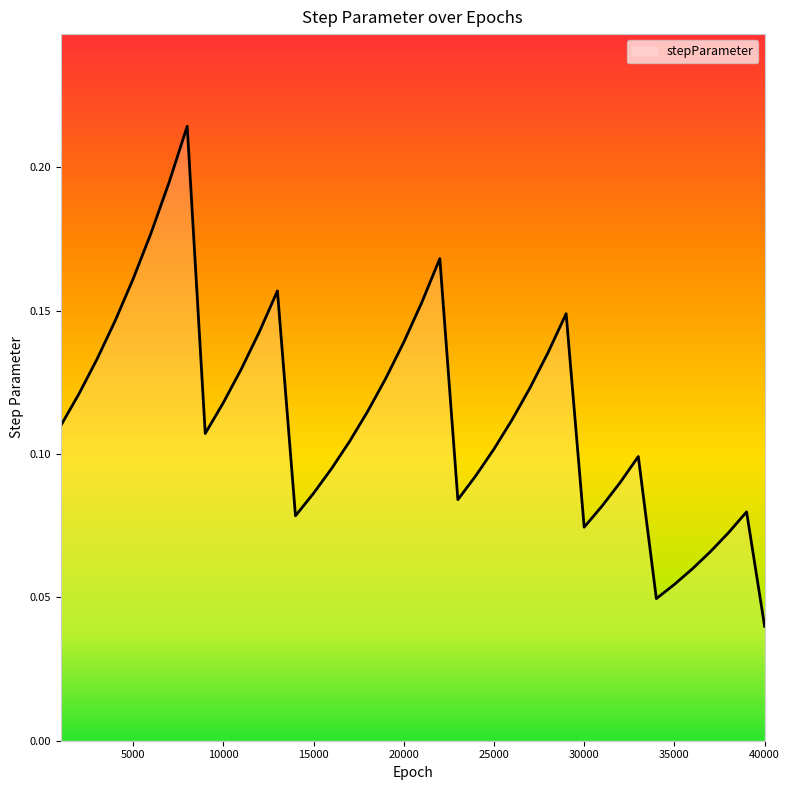

Does the chart display data point markers on the line(s)?

No